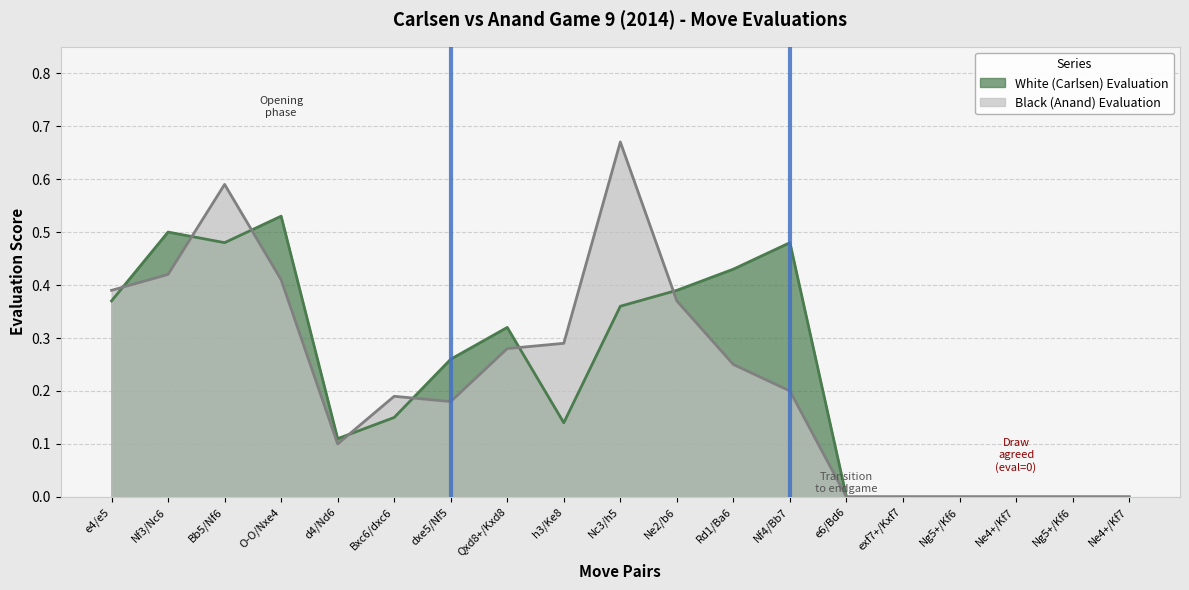

True or false: White (Carlsen) Evaluation has a value of 0.7 at Rd1/Ba6.

False